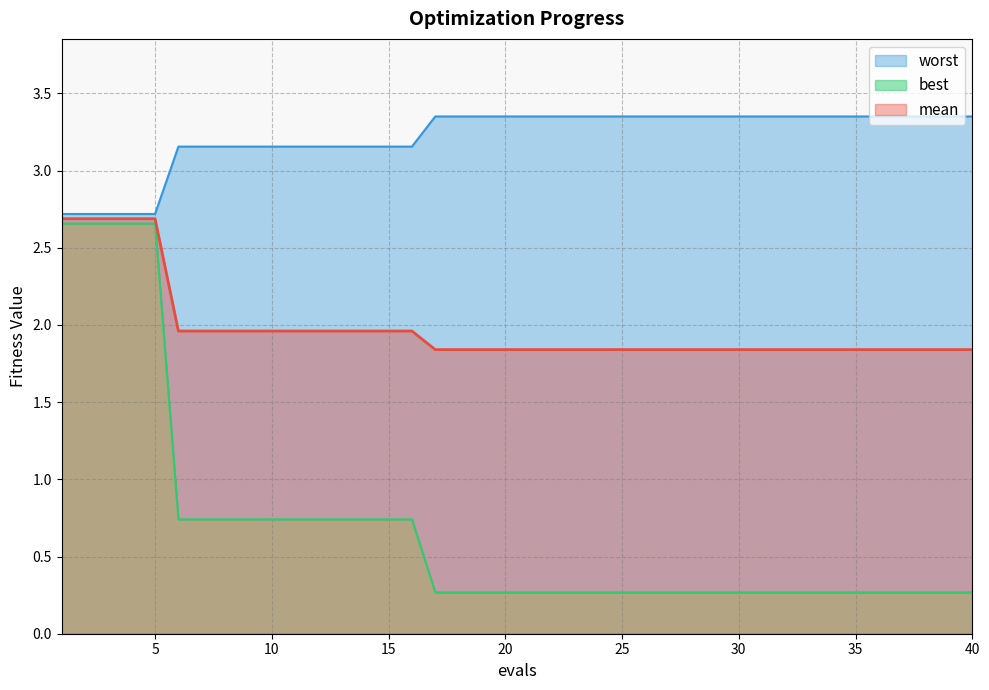

Is it true that best equals 0.4 at 25?

False